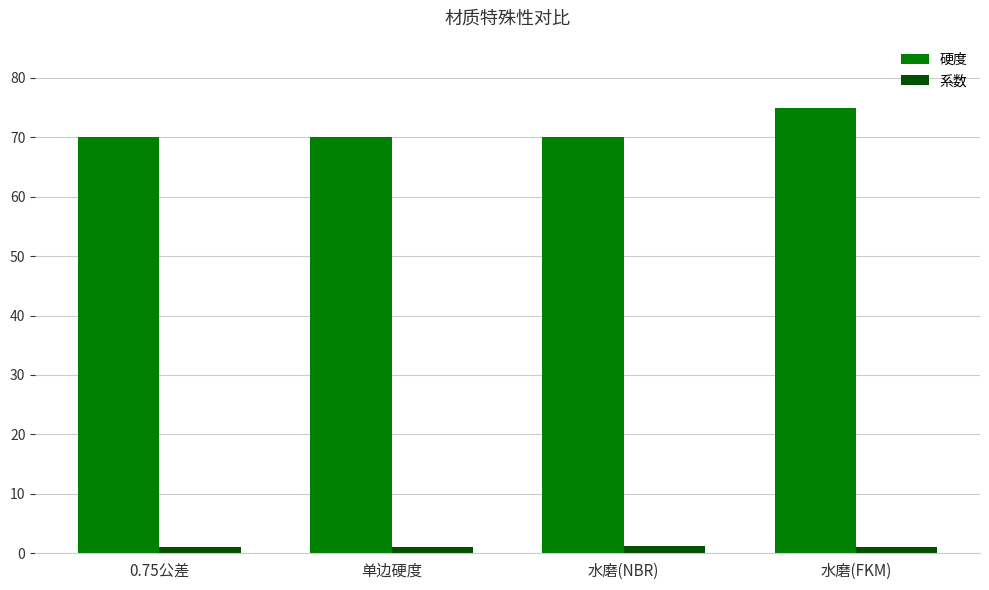

Which series changed the most between 水磨(NBR) and 水磨(FKM)?

硬度